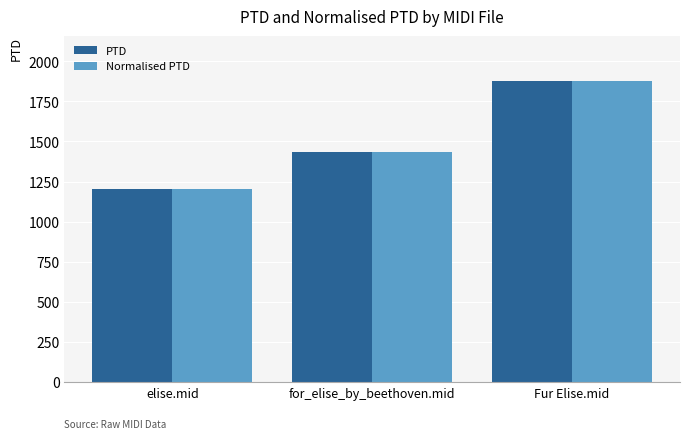

What is the total value across all series at Fur Elise.mid?

3752.9